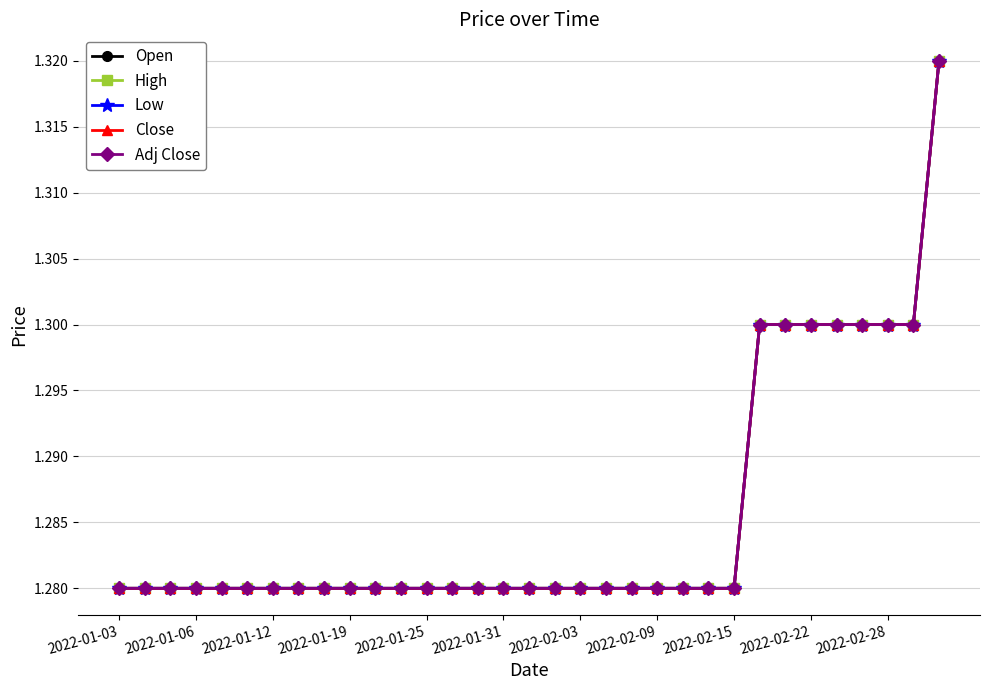

What is the greatest value displayed?

1.3